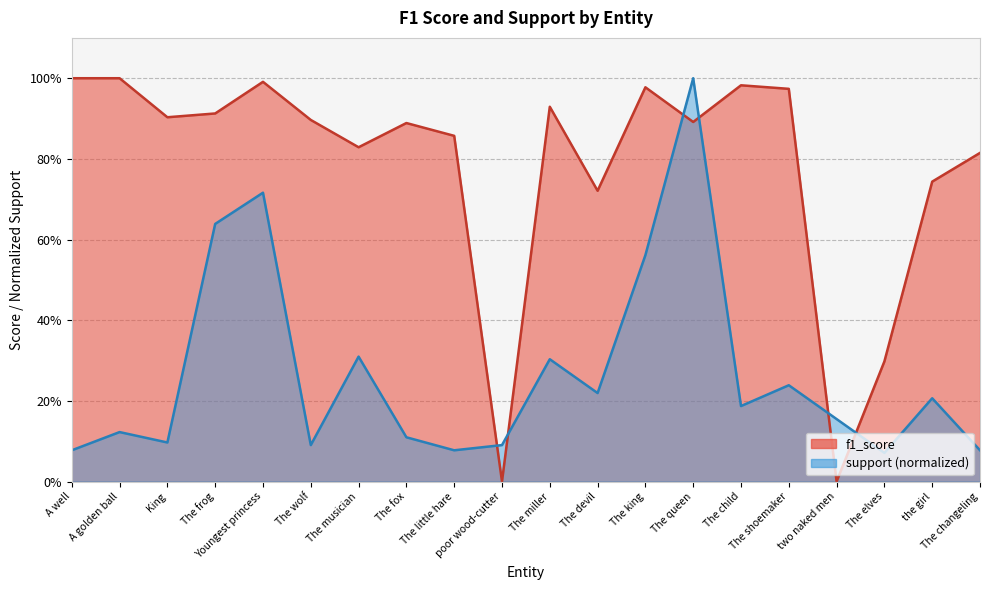

Which series changed the most between The little hare and The shoemaker?

support (normalized)